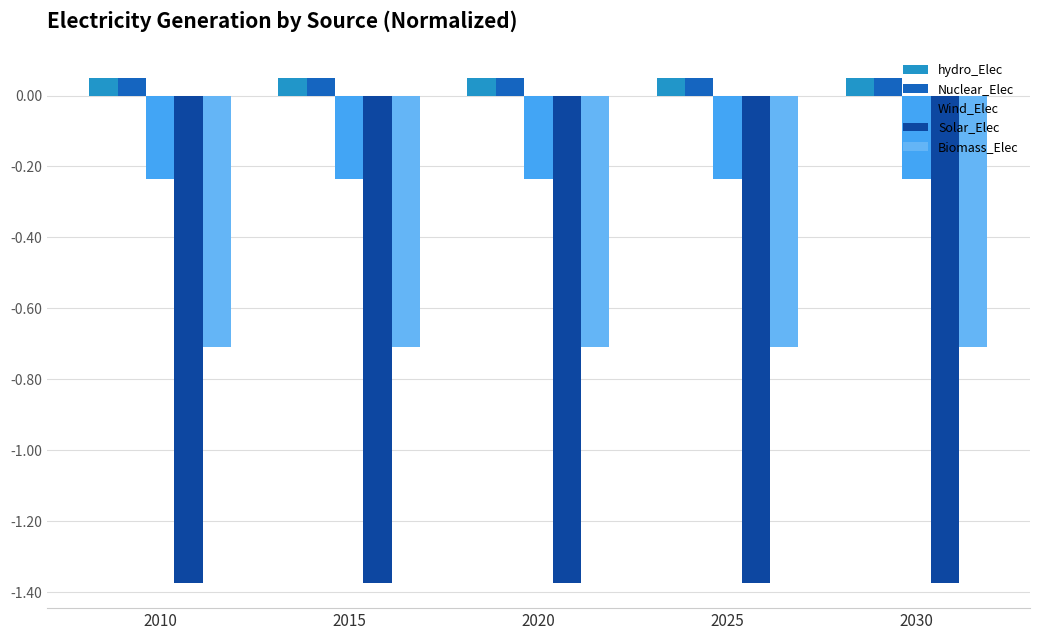

Is it true that Biomass_Elec equals -0.2 at 2020?

False